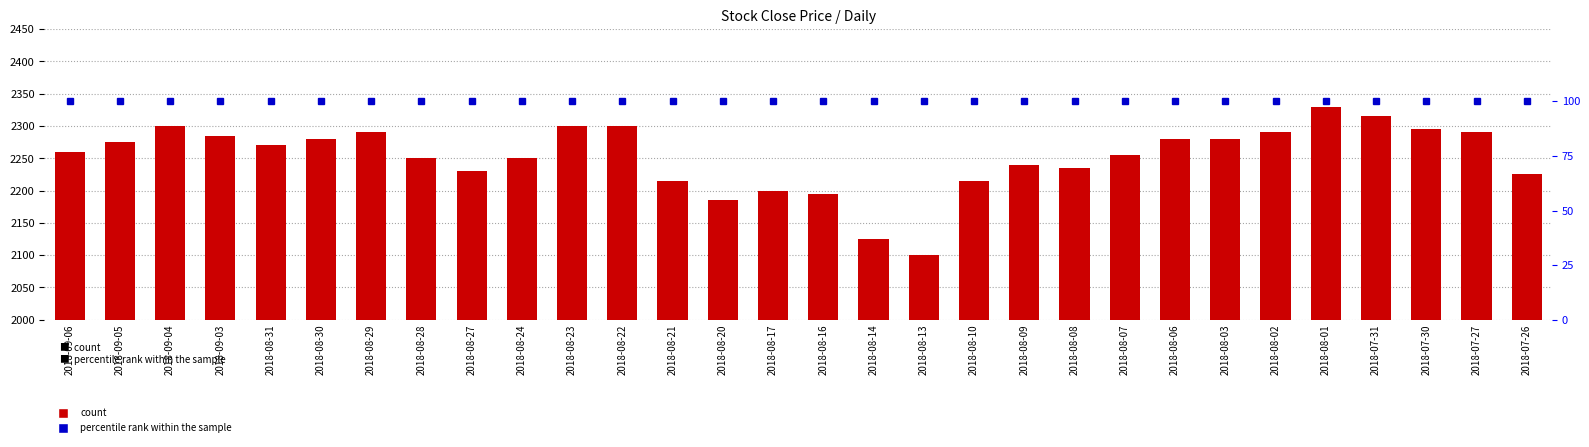

Reading right to left, what are all the values shown in this chart?

count: 2018-07-26=2225	2018-07-27=2290	2018-07-30=2295	2018-07-31=2315	2018-08-01=2330	2018-08-02=2290	2018-08-03=2280	2018-08-06=2280	2018-08-07=2255	2018-08-08=2235	2018-08-09=2240	2018-08-10=2215	2018-08-13=2100	2018-08-14=2125	2018-08-16=2195	2018-08-17=2200	2018-08-20=2185	2018-08-21=2215	2018-08-22=2300	2018-08-23=2300	2018-08-24=2250	2018-08-27=2230	2018-08-28=2250	2018-08-29=2290	2018-08-30=2280	2018-08-31=2270	2018-09-03=2285	2018-09-04=2300	2018-09-05=2275	2018-09-06=2260
percentile rank within the sample: 2018-07-26=100	2018-07-27=100	2018-07-30=100	2018-07-31=100	2018-08-01=100	2018-08-02=100	2018-08-03=100	2018-08-06=100	2018-08-07=100	2018-08-08=100	2018-08-09=100	2018-08-10=100	2018-08-13=100	2018-08-14=100	2018-08-16=100	2018-08-17=100	2018-08-20=100	2018-08-21=100	2018-08-22=100	2018-08-23=100	2018-08-24=100	2018-08-27=100	2018-08-28=100	2018-08-29=100	2018-08-30=100	2018-08-31=100	2018-09-03=100	2018-09-04=100	2018-09-05=100	2018-09-06=100